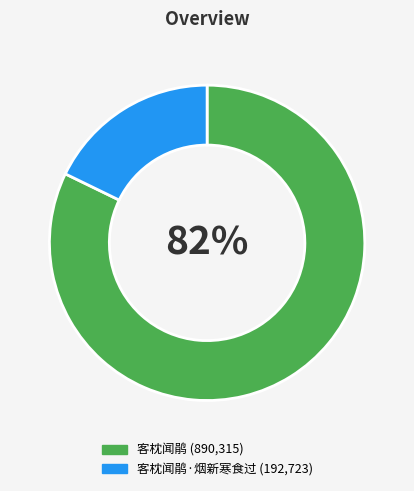

Does any single category account for the majority?

Yes